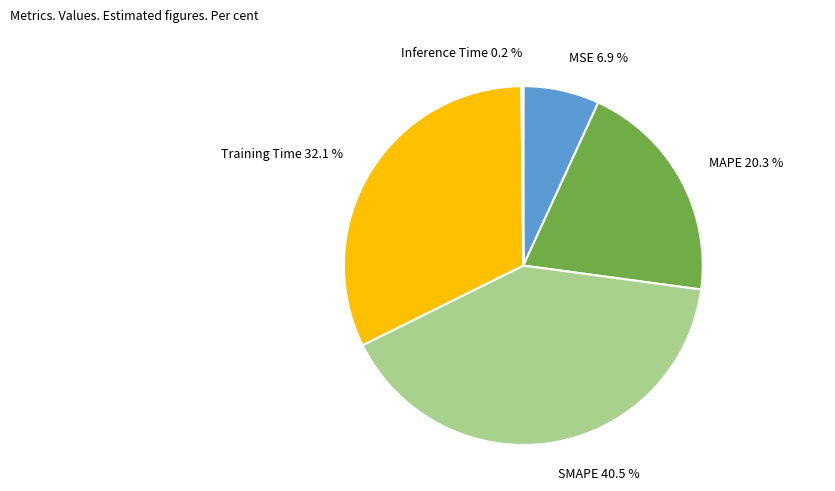

Which category has the biggest portion of the pie?

SMAPE